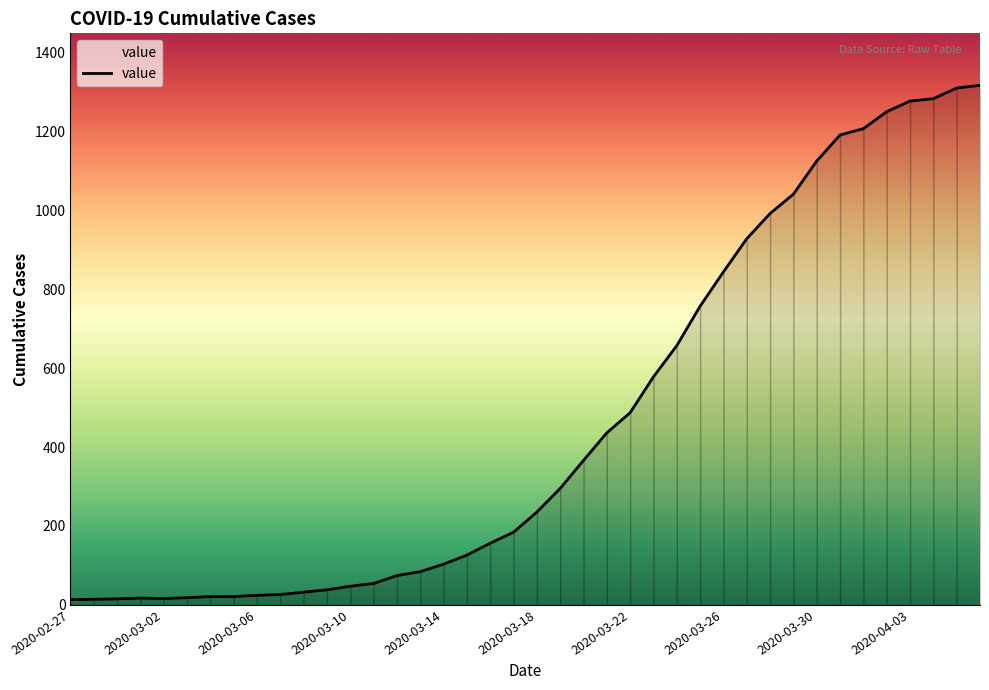

What is the difference between the maximum and minimum values?

1304